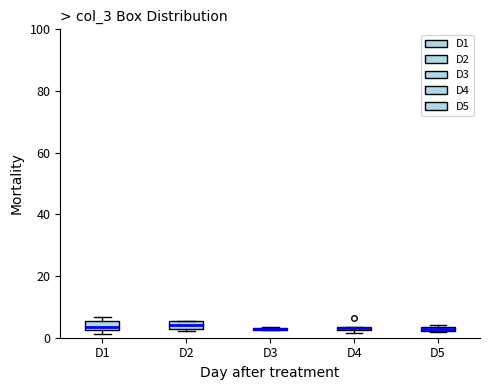

Where is the lower edge of the box for D1 on the y-axis? The values are not printed on the chart, so give them approximately, as read against the axis.

2